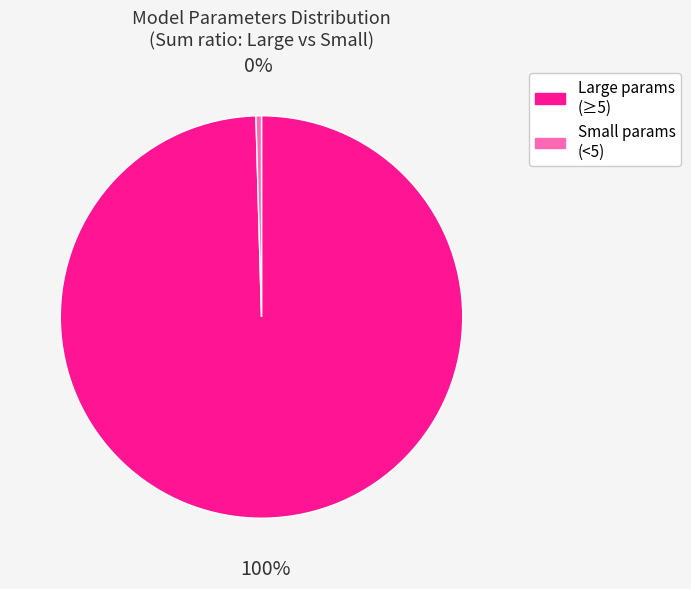

To the nearest percent, what is the average slice percentage?

50%